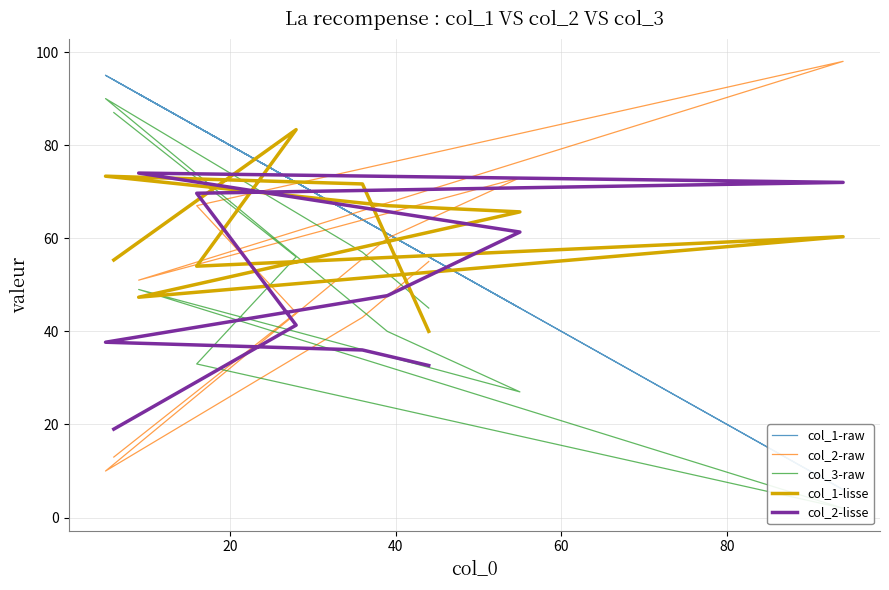

Between 40 and 60, which is larger?

40